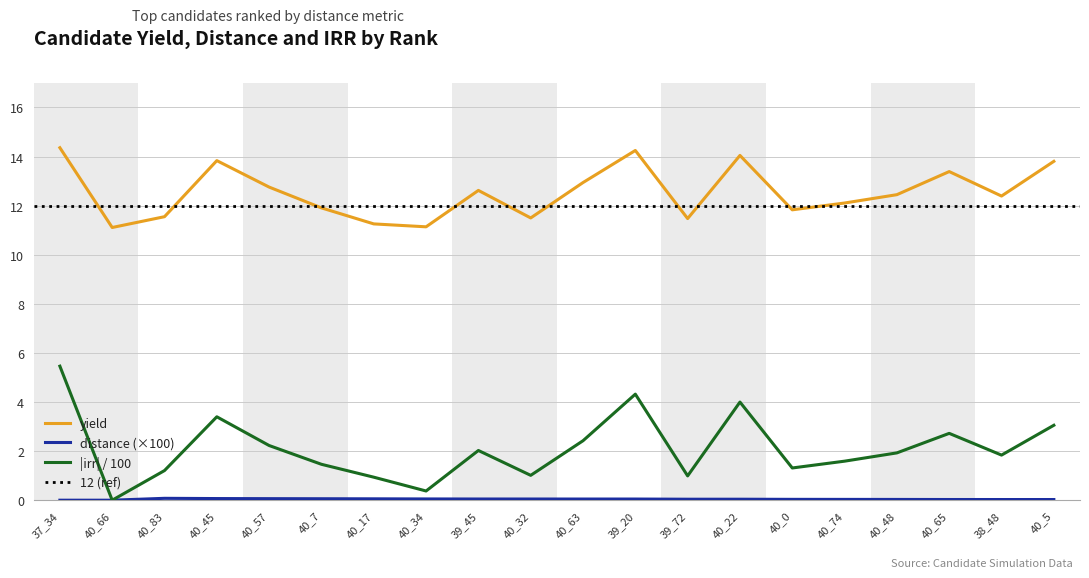

How many values in the irr series are below 1?

4